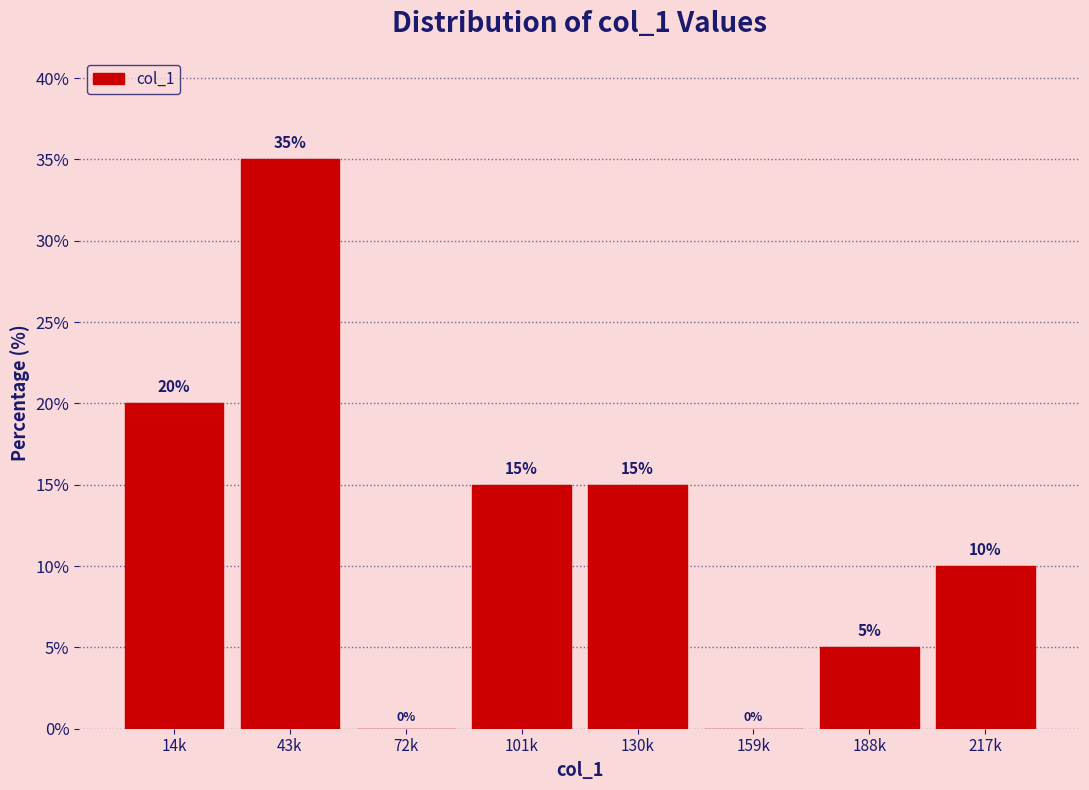

Reading right to left, extract all data points from this chart.

217k=10	188k=5	159k=0	130k=15	101k=15	72k=0	43k=35	14k=20